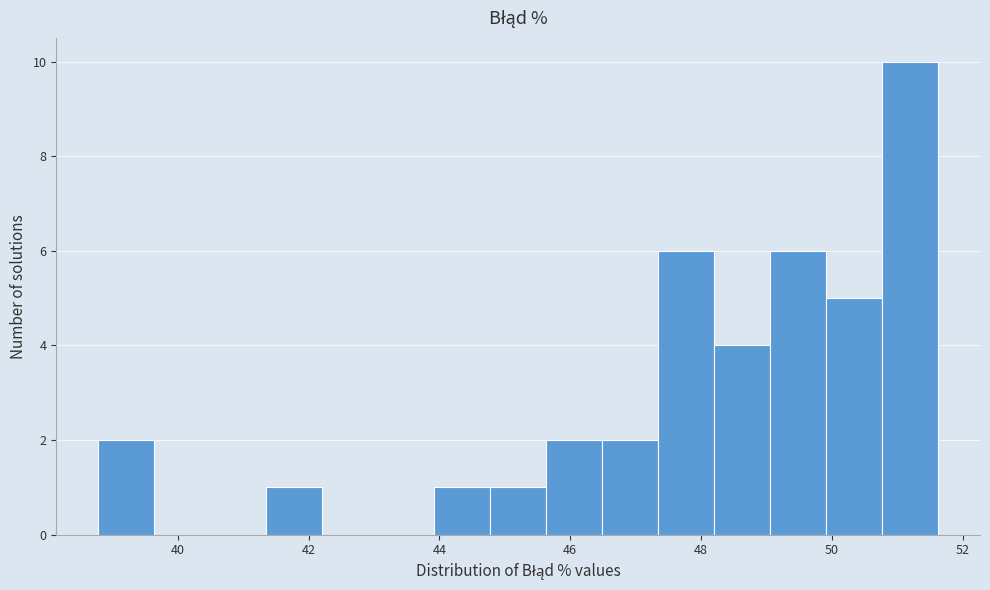

What is the height of the bar covering 41.4 to 42.2 on the x-axis? Neither the bar edges nor the heights are printed on the chart, so give them approximately, as read against the axes.

1